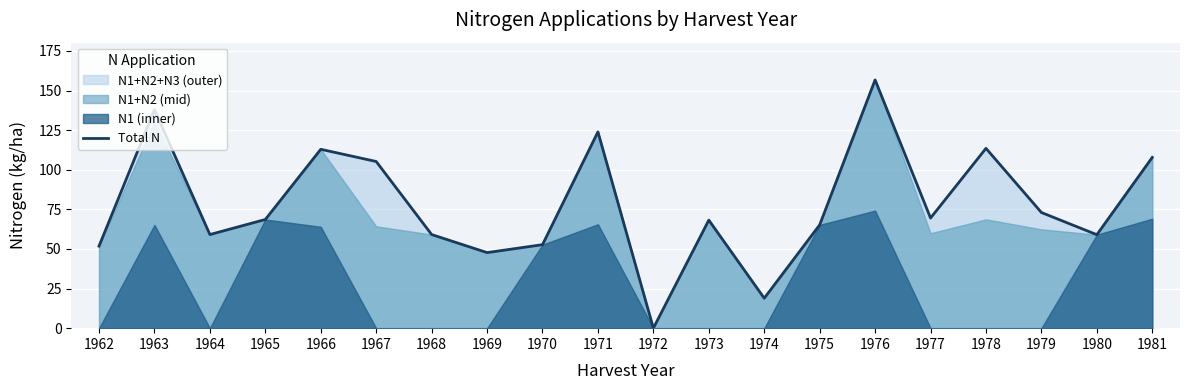

Where does the data first go above 68?

1963